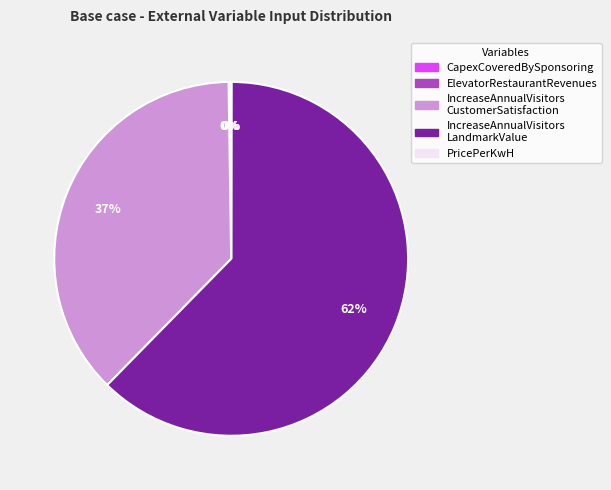

To the nearest percent, what is the average slice percentage?

20%